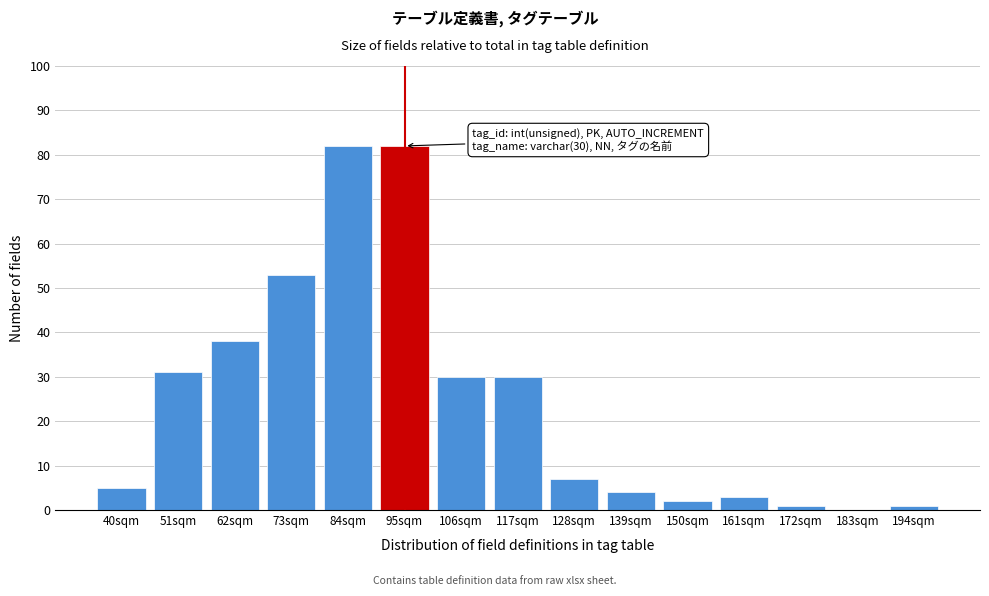

Reading left to right, what are all the values shown in this chart?

40sqm=5	51sqm=31	62sqm=38	73sqm=53	84sqm=82	95sqm=82	106sqm=30	117sqm=30	128sqm=7	139sqm=4	150sqm=2	161sqm=3	172sqm=1	183sqm=0	194sqm=1